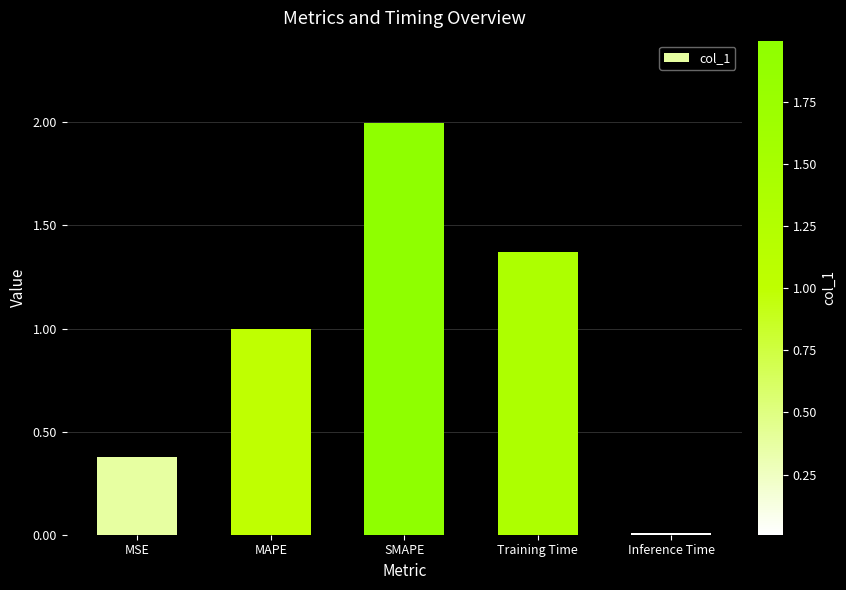

Which label corresponds to the largest value in the chart?

SMAPE